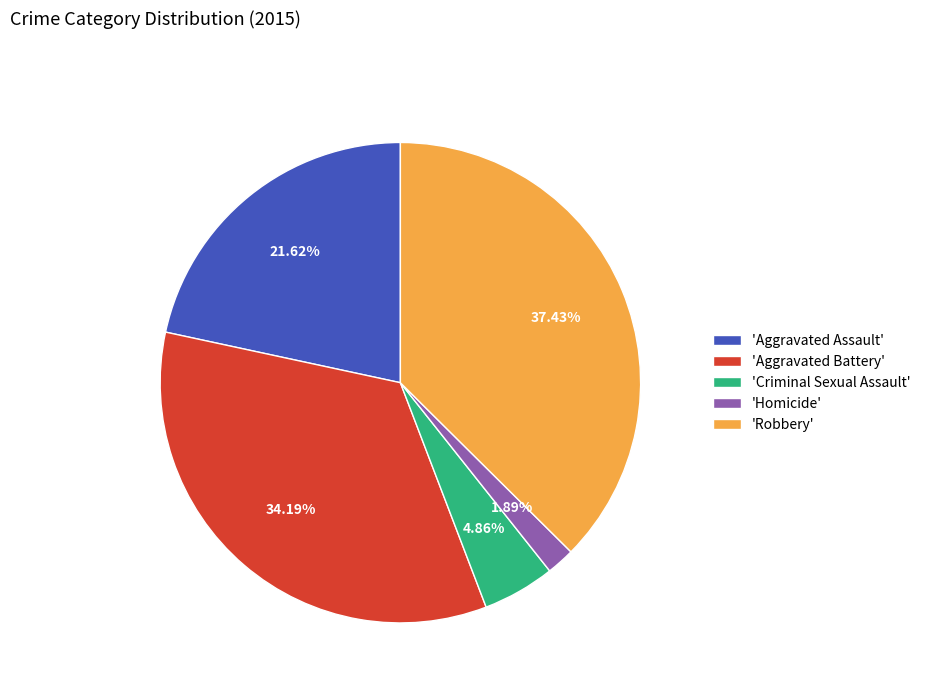

Approximately how many times larger is the value at 'Aggravated Assault' compared to 'Criminal Sexual Assault'?

4.4